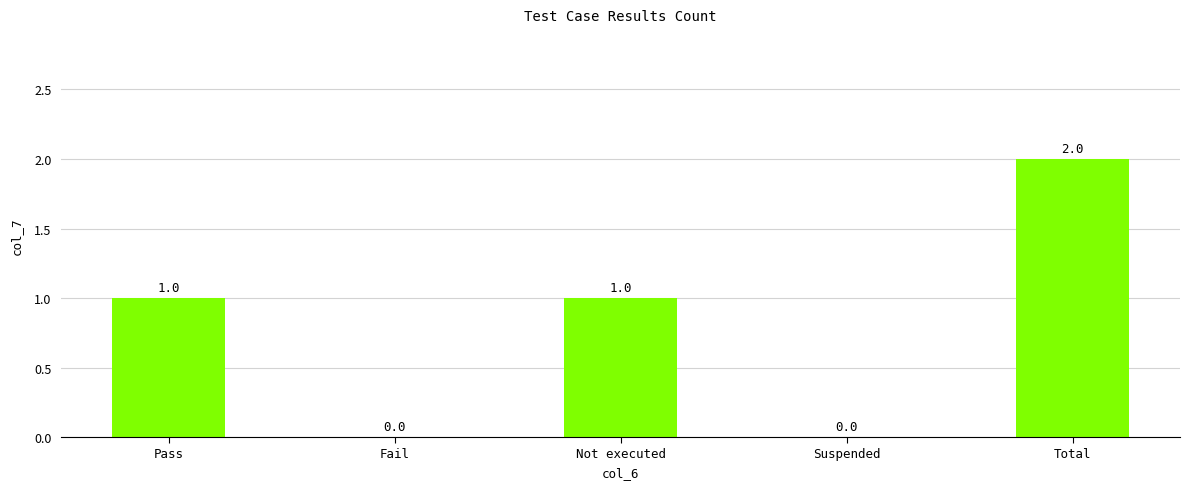

Count the number of data series in this chart.

1